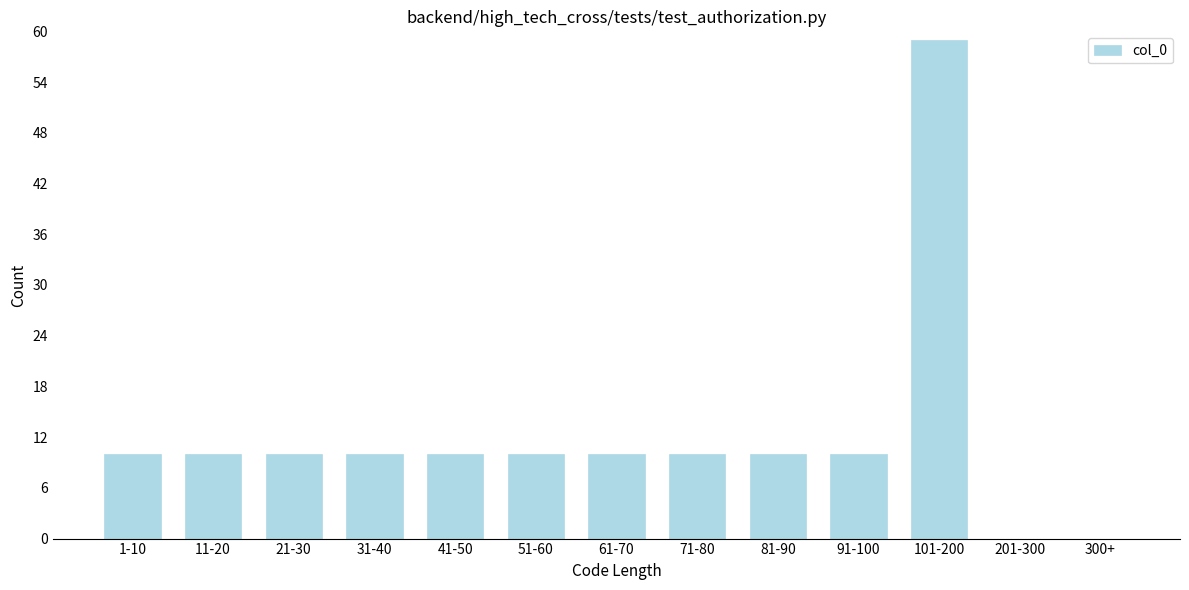

Reading left to right, transcribe all the data shown in this chart.

1-10=10	11-20=10	21-30=10	31-40=10	41-50=10	51-60=10	61-70=10	71-80=10	81-90=10	91-100=10	101-200=59	201-300=0	300+=0